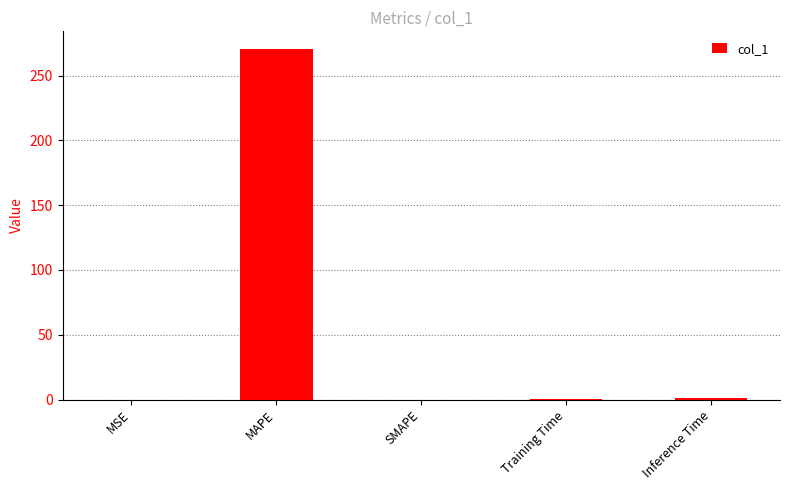

What is the maximum value shown in the chart?

270.6